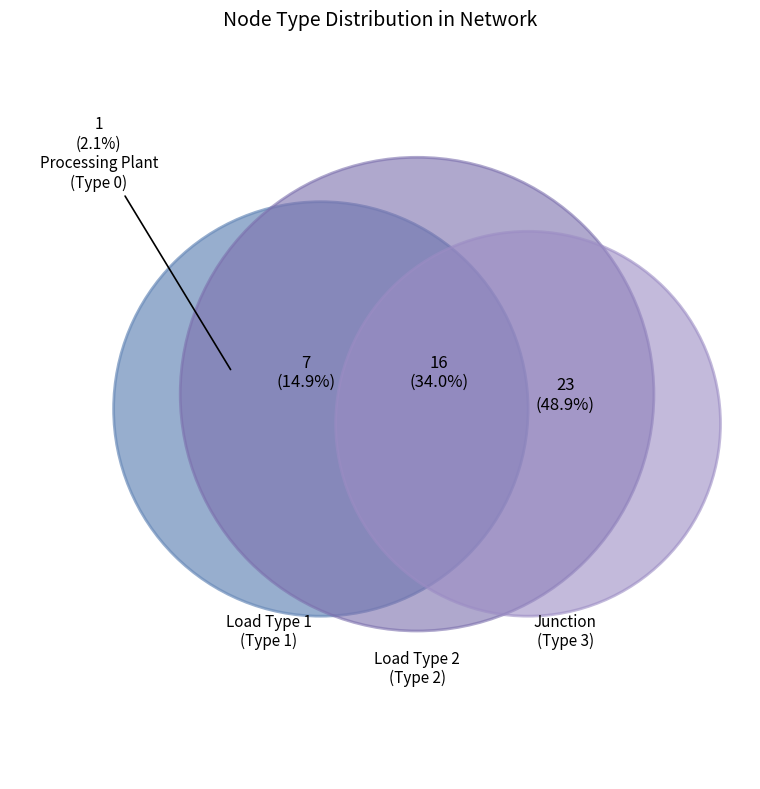

True or false: Processing Plant accounts for 1% of the total.

False